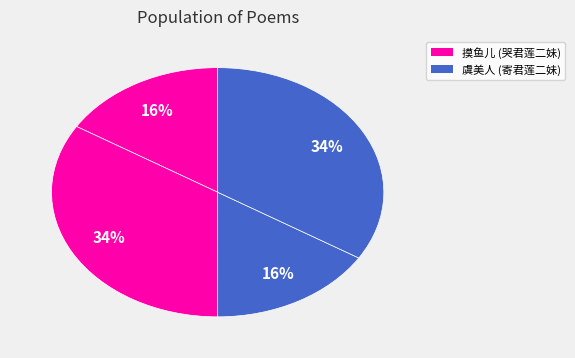

How many segments does this pie chart have?

4